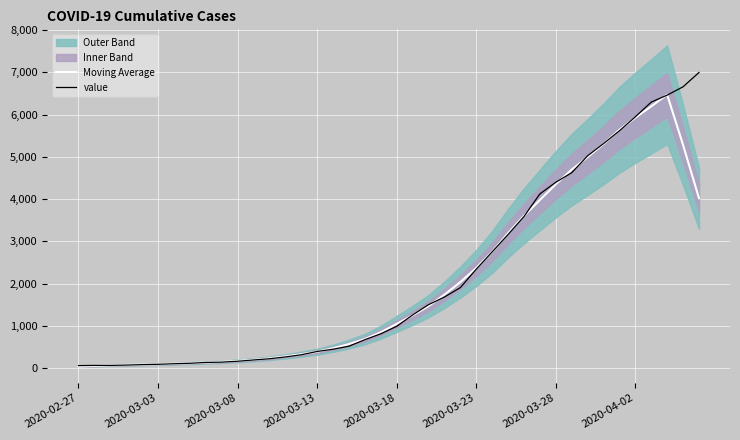

The value series shows 2636.6 at 24. True or false?

False